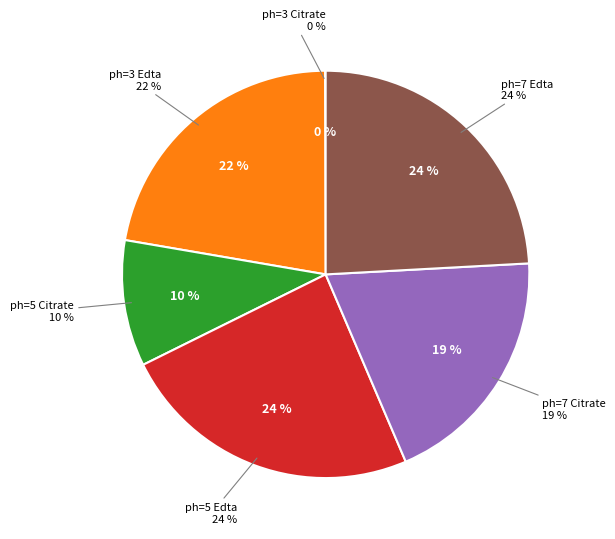

To the nearest percent, what is the combined percentage of ph=7 Citrate and ph=7 Edta?

44%